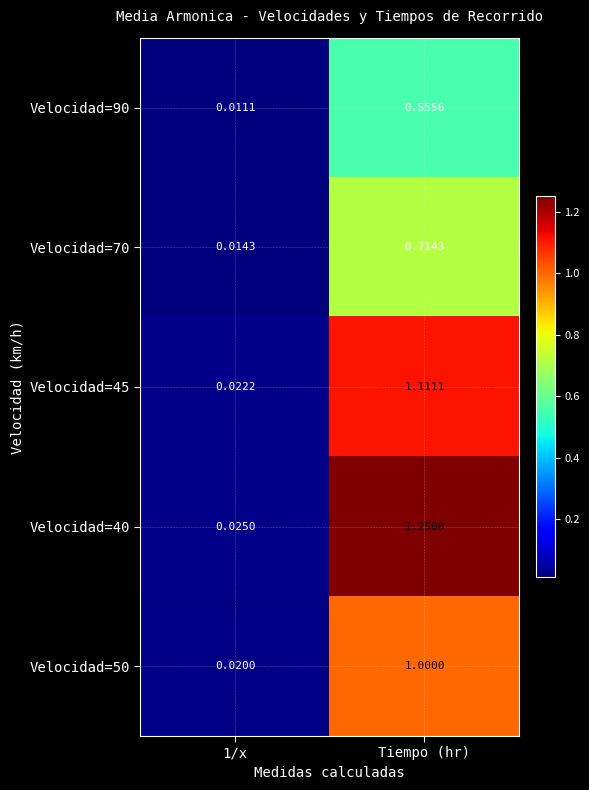

Which series has the largest range (max minus min)?

Velocidad=40